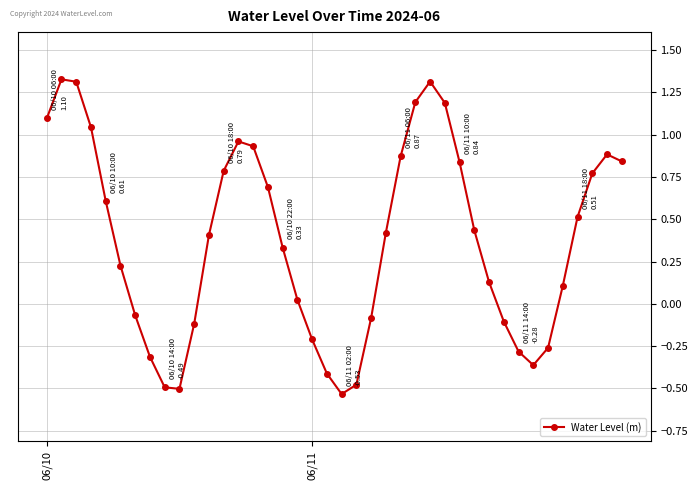

What is the value of the 19th point from the left?

-0.2